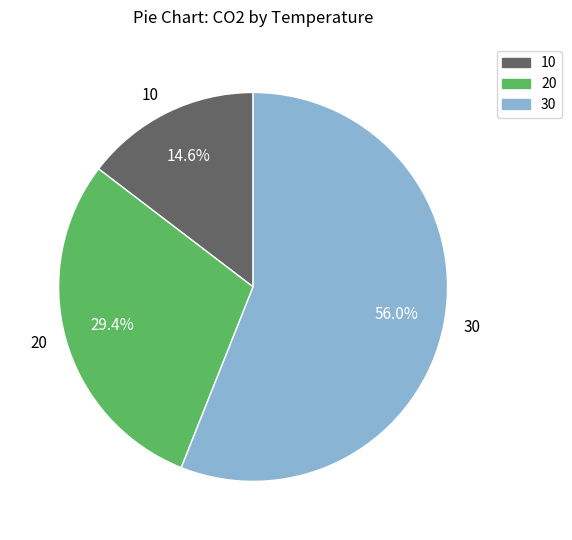

How many slices are in this pie chart?

3